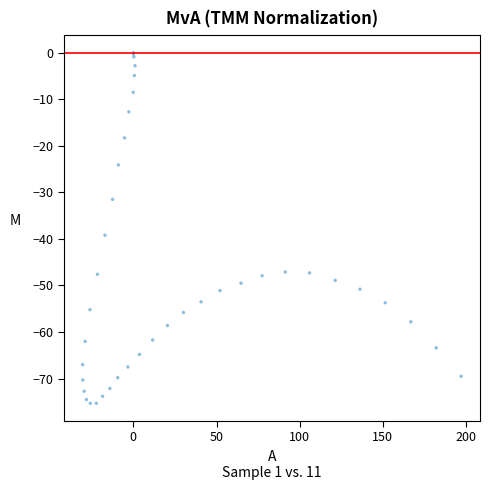

What Y value in the scatter plot is closest to -37?

-39.2